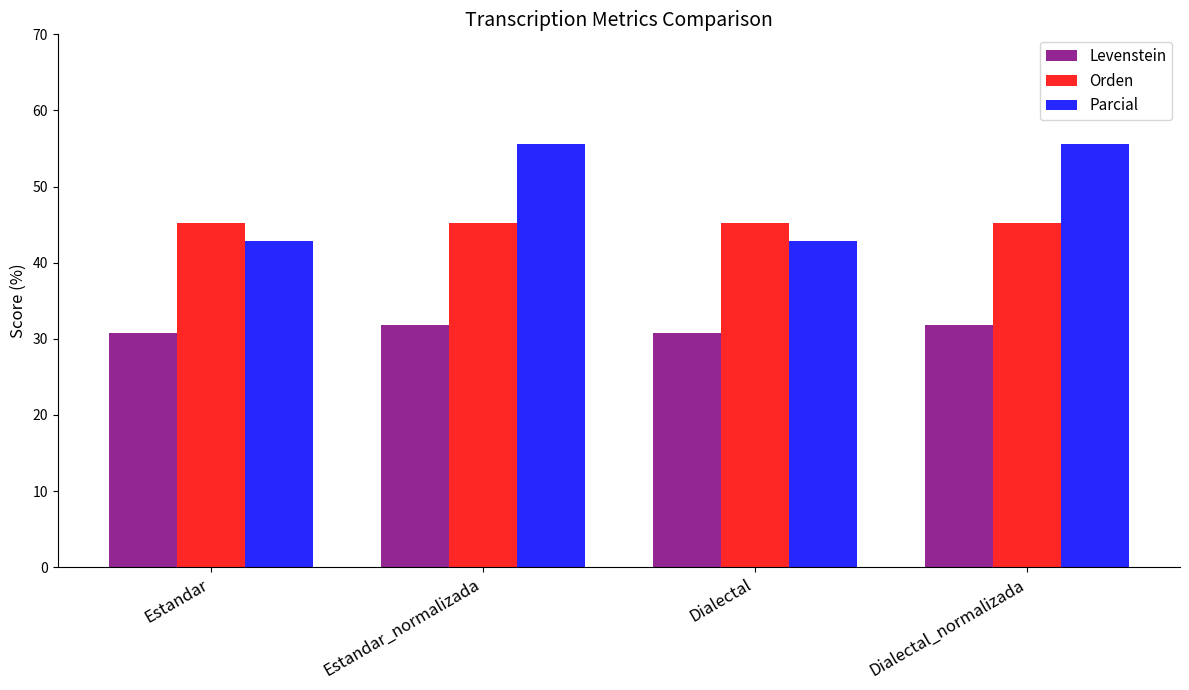

What is the maximum value shown in the chart?

55.6